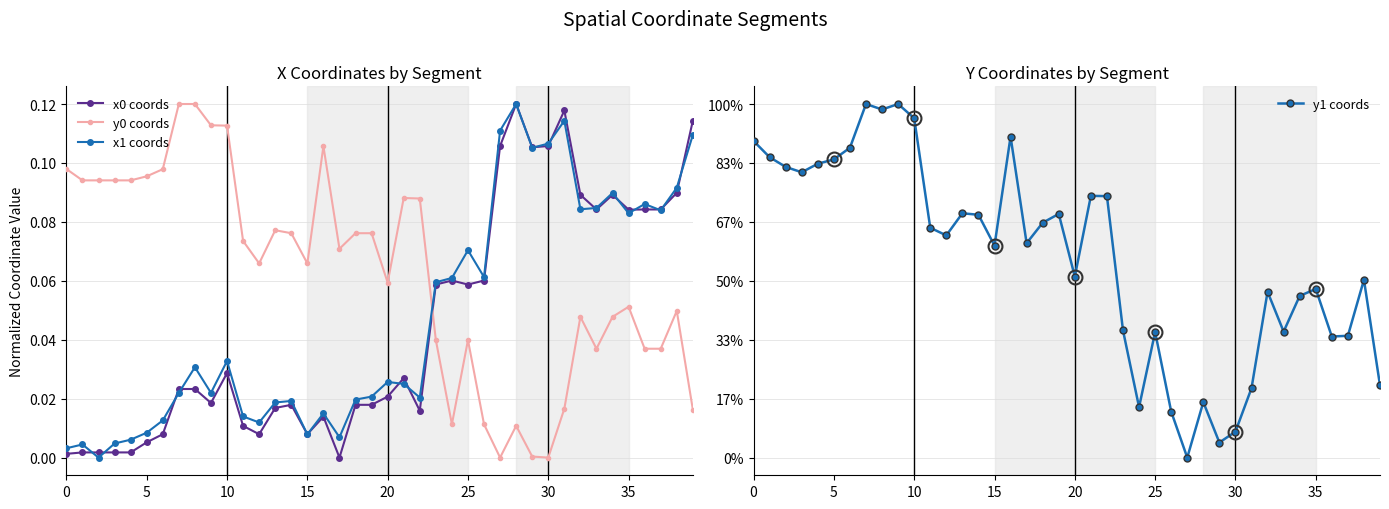

Reading right to left, extract all data points from this chart.

x0 coords: 0.1	0.1	0.1	0.1	0.1	0.1	0.1	0.1	0.1	0.1	0.1	0.1	0.1	0.1	0.1	0.1	0.1	0.0	0.0	0.0	0.0	0.0	0.0	0.0	0.0	0.0	0.0	0.0	0.0	0.0	0.0	0.0	0.0	0.0	0.0	0.0	0.0	0.0	0.0	0.0
y0 coords: 0.0	0.0	0.0	0.0	0.1	0.0	0.0	0.0	0.0	0.0	0.0	0.0	0.0	0.0	0.0	0.0	0.0	0.1	0.1	0.1	0.1	0.1	0.1	0.1	0.1	0.1	0.1	0.1	0.1	0.1	0.1	0.1	0.1	0.1	0.1	0.1	0.1	0.1	0.1	0.1
x1 coords: 0.1	0.1	0.1	0.1	0.1	0.1	0.1	0.1	0.1	0.1	0.1	0.1	0.1	0.1	0.1	0.1	0.1	0.0	0.0	0.0	0.0	0.0	0.0	0.0	0.0	0.0	0.0	0.0	0.0	0.0	0.0	0.0	0.0	0.0	0.0	0.0	0.0	0.0	0.0	0.0
y1 coords: 0.0	0.1	0.0	0.0	0.1	0.1	0.0	0.1	0.0	0.0	0.0	0.0	0.0	0.0	0.0	0.0	0.0	0.1	0.1	0.1	0.1	0.1	0.1	0.1	0.1	0.1	0.1	0.1	0.1	0.1	0.1	0.1	0.1	0.1	0.1	0.1	0.1	0.1	0.1	0.1